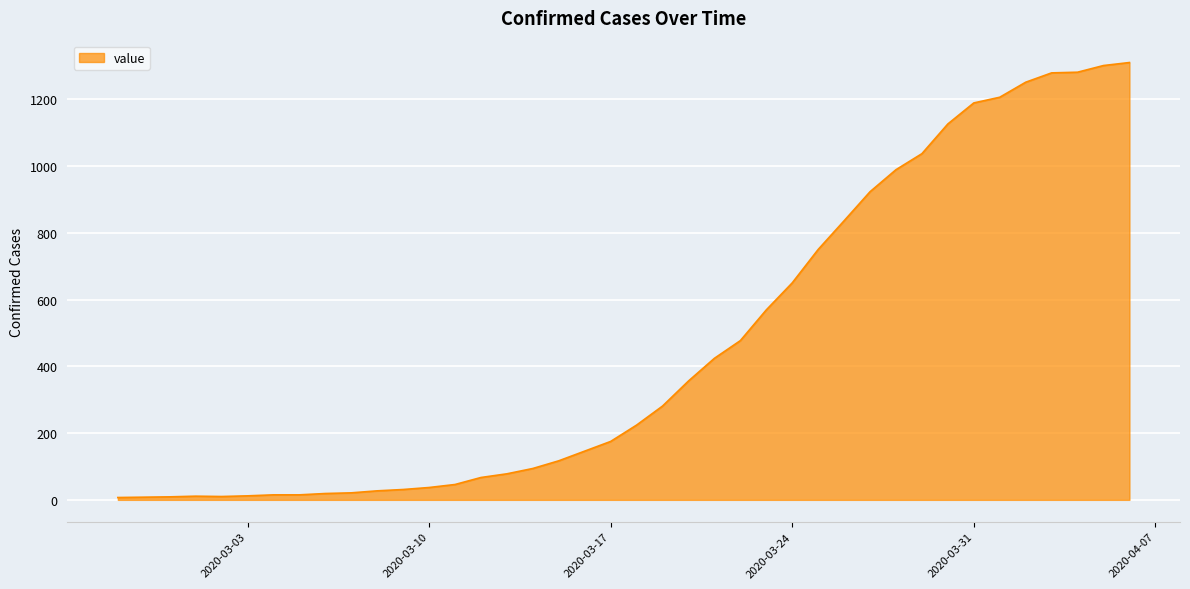

What is the greatest value displayed?

1310